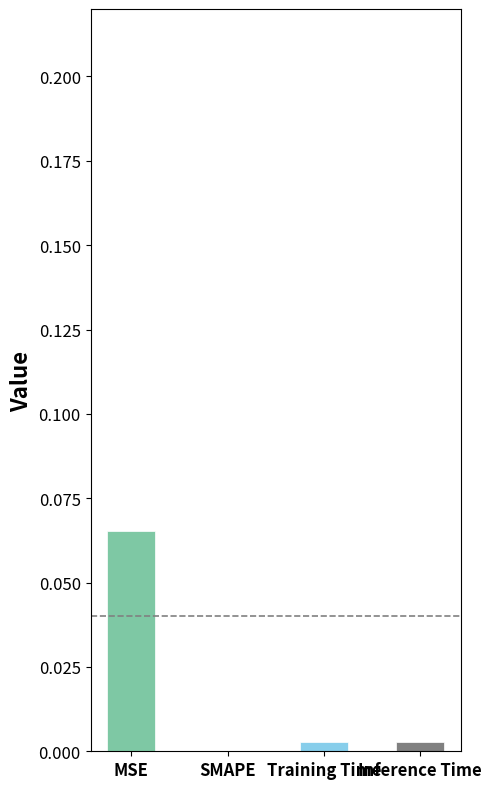

At which category does the chart reach its peak across all series?

MSE